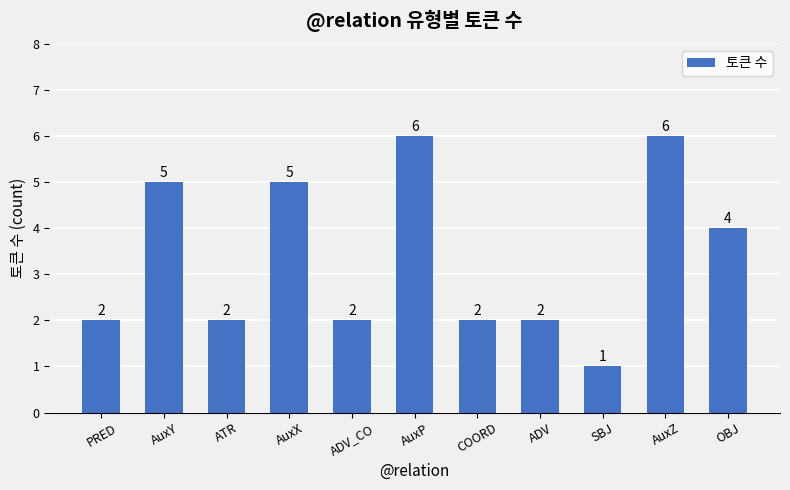

How many bars are there in total?

11